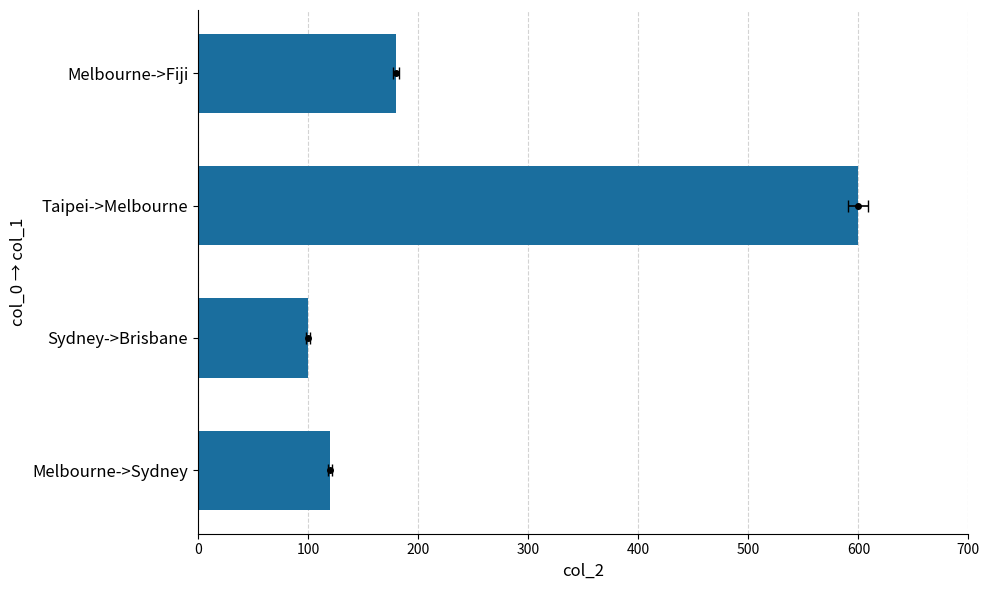

True or false: the data shows 181 at Melbourne->Sydney.

False